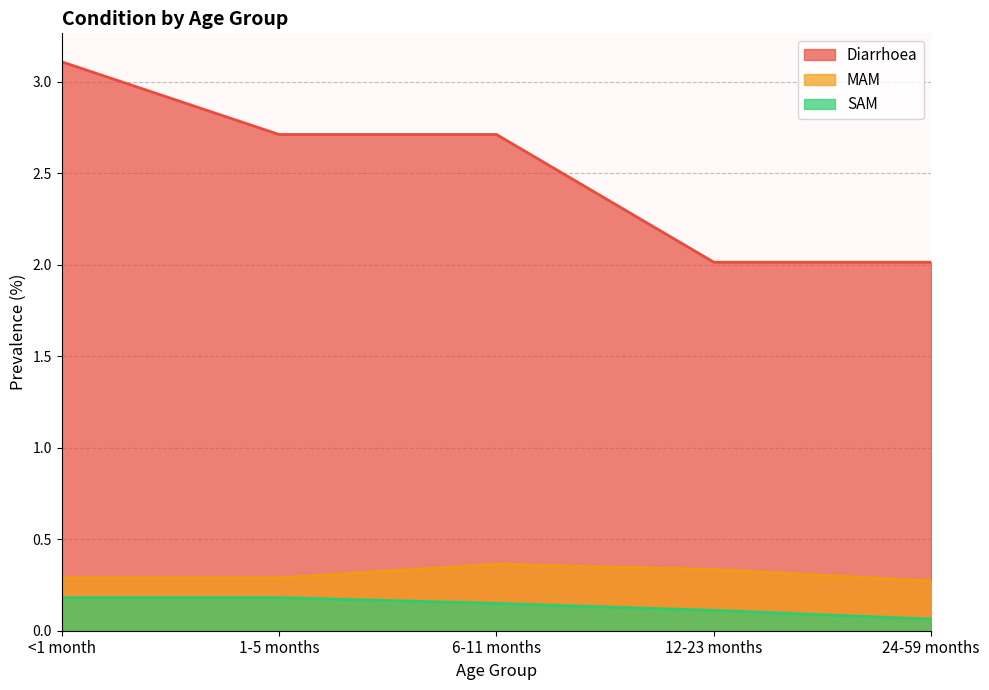

What is the greatest value displayed?

3.1